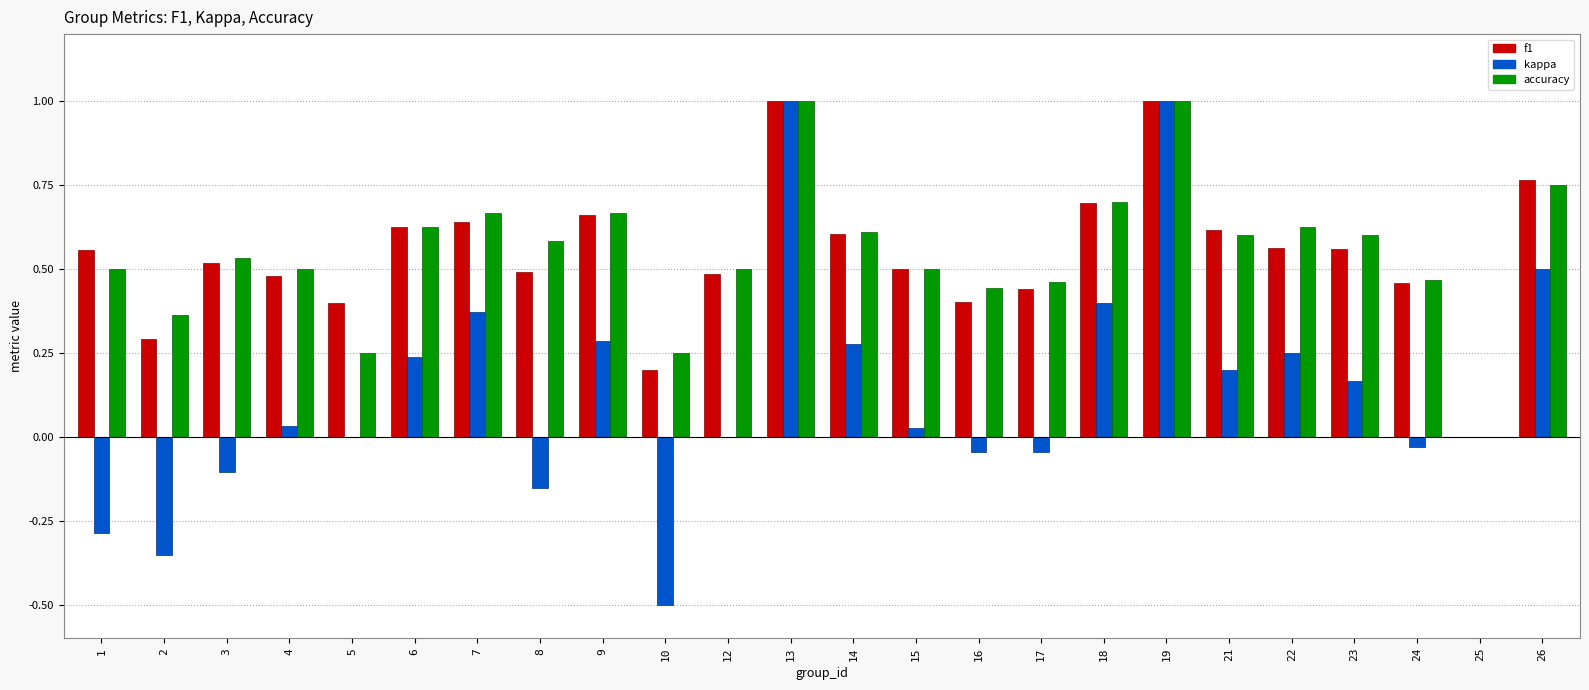

What is the sum of all accuracy values?

13.2